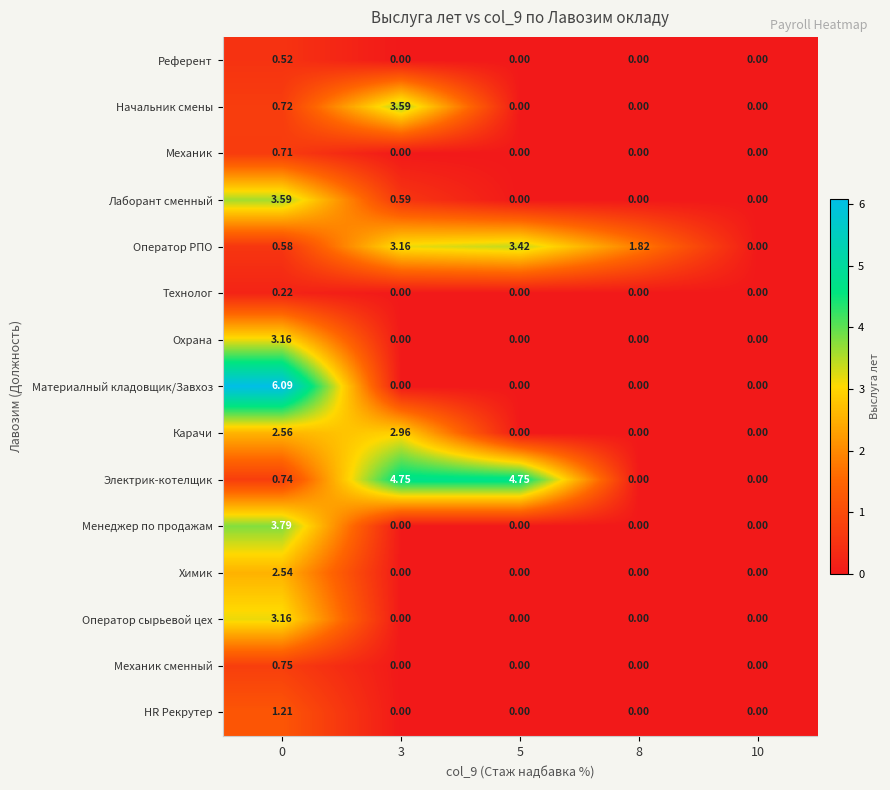

How many values in the HR Рекрутер series exceed 0?

1